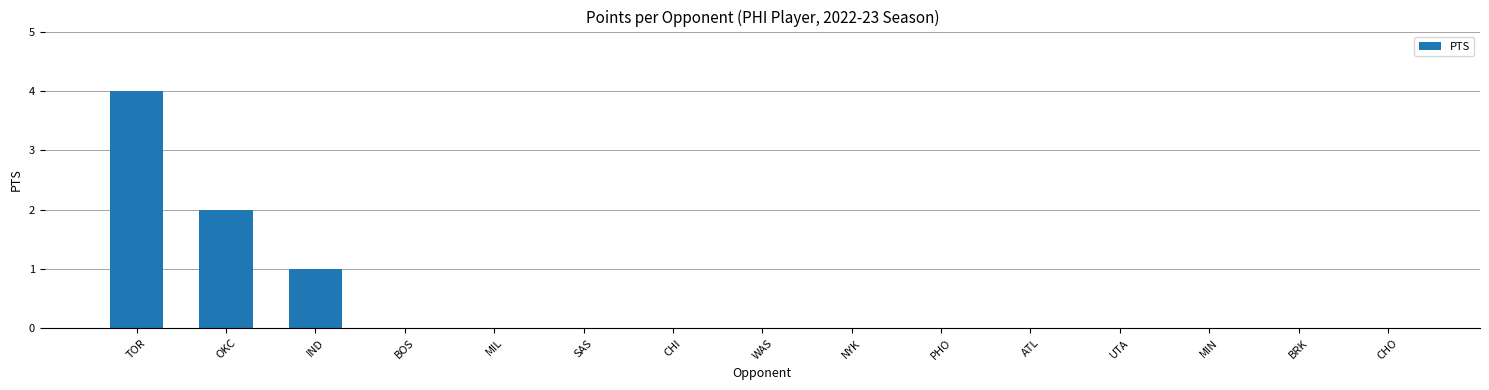

How many values are between 0 and 1?

13